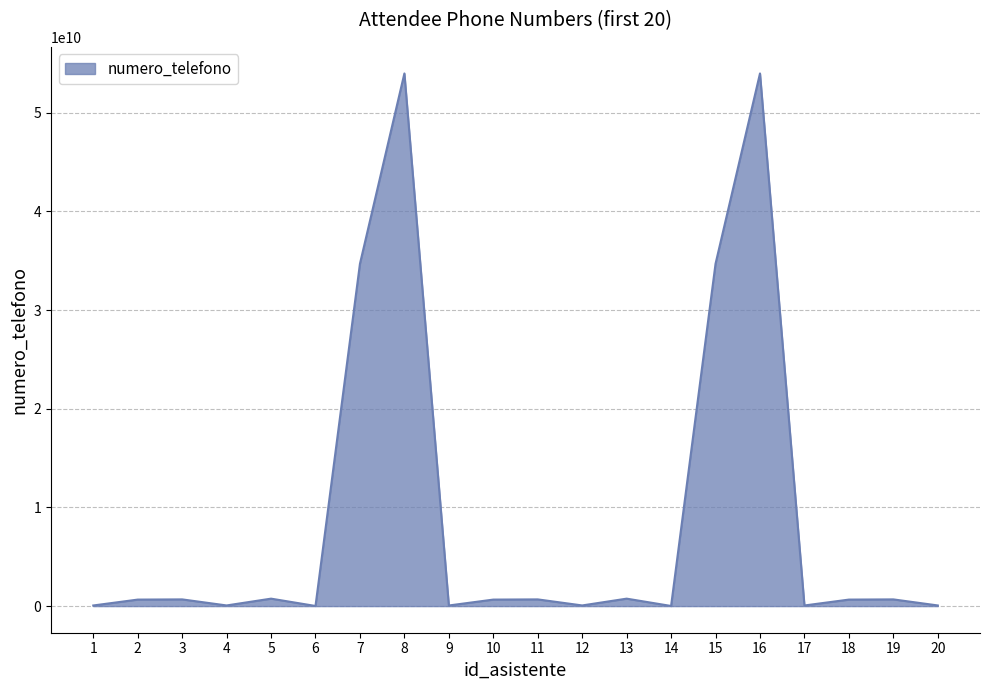

What is the greatest value displayed?

53986465431